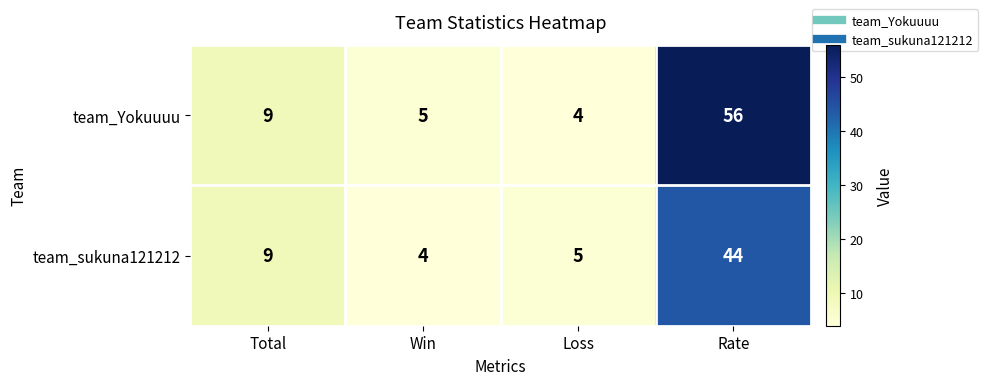

How many categories are shown in the chart?

4